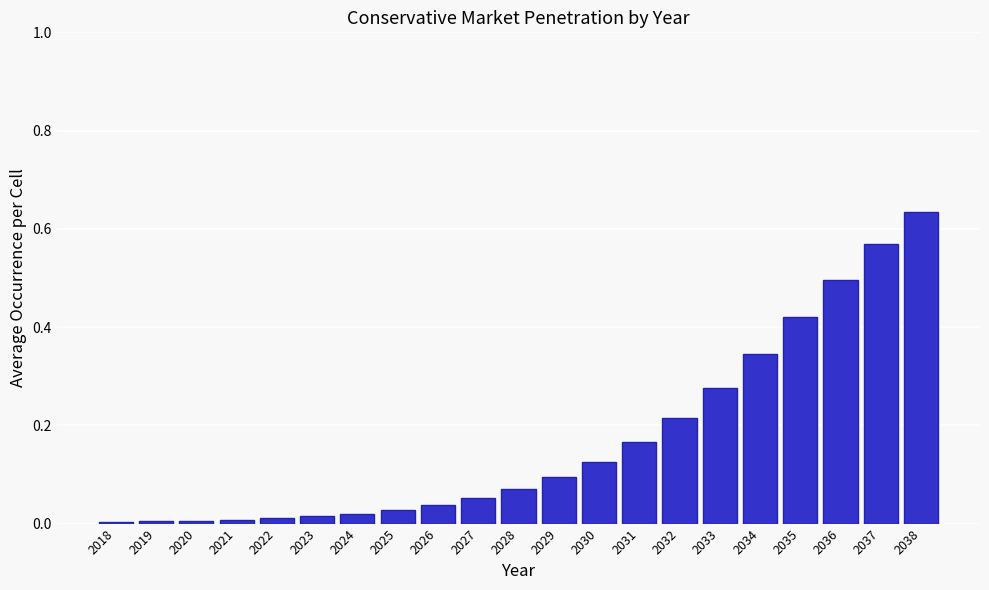

The value at 2026 is 0.0. True or false?

True